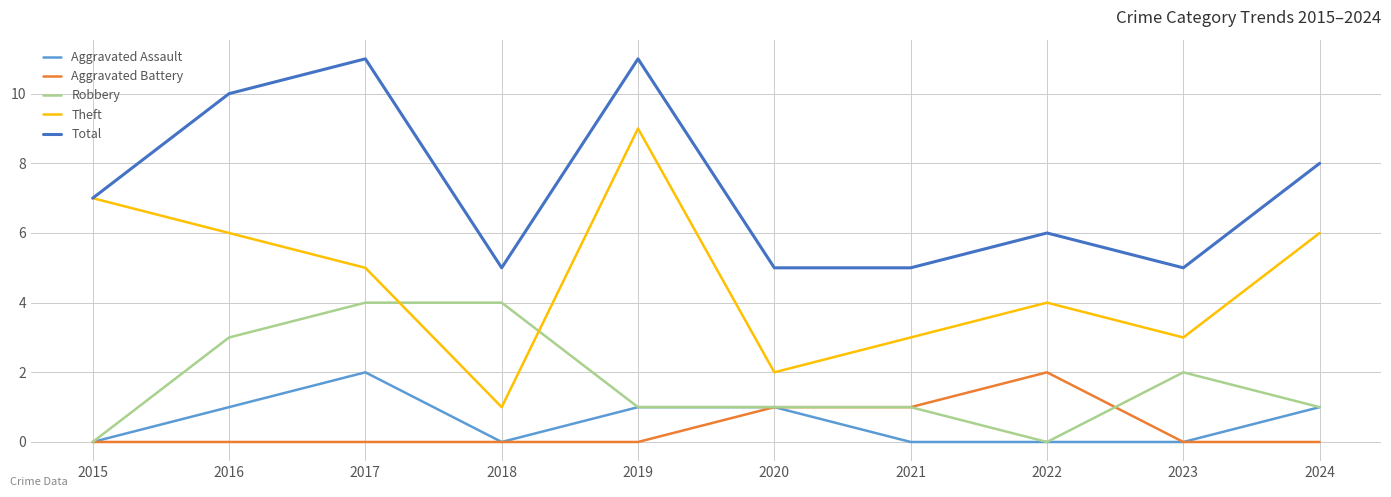

What is the difference between the maximum and minimum values in the Total series?

6